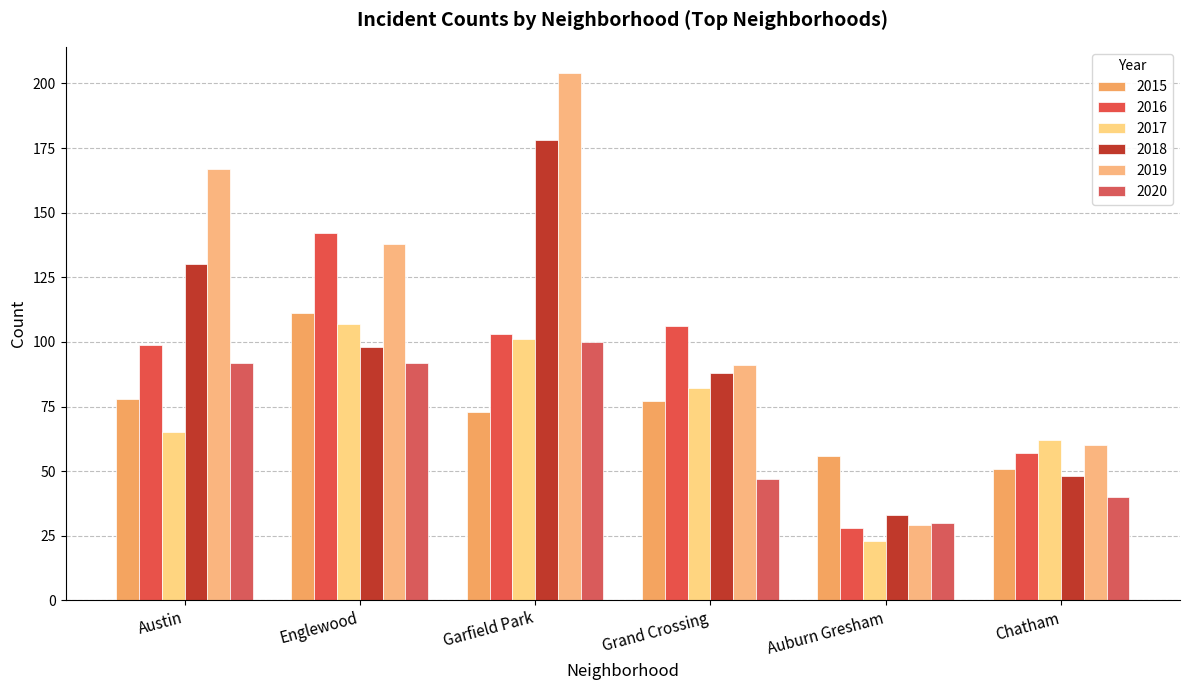

What are all the series names shown in the legend?

2015, 2016, 2017, 2018, 2019, 2020